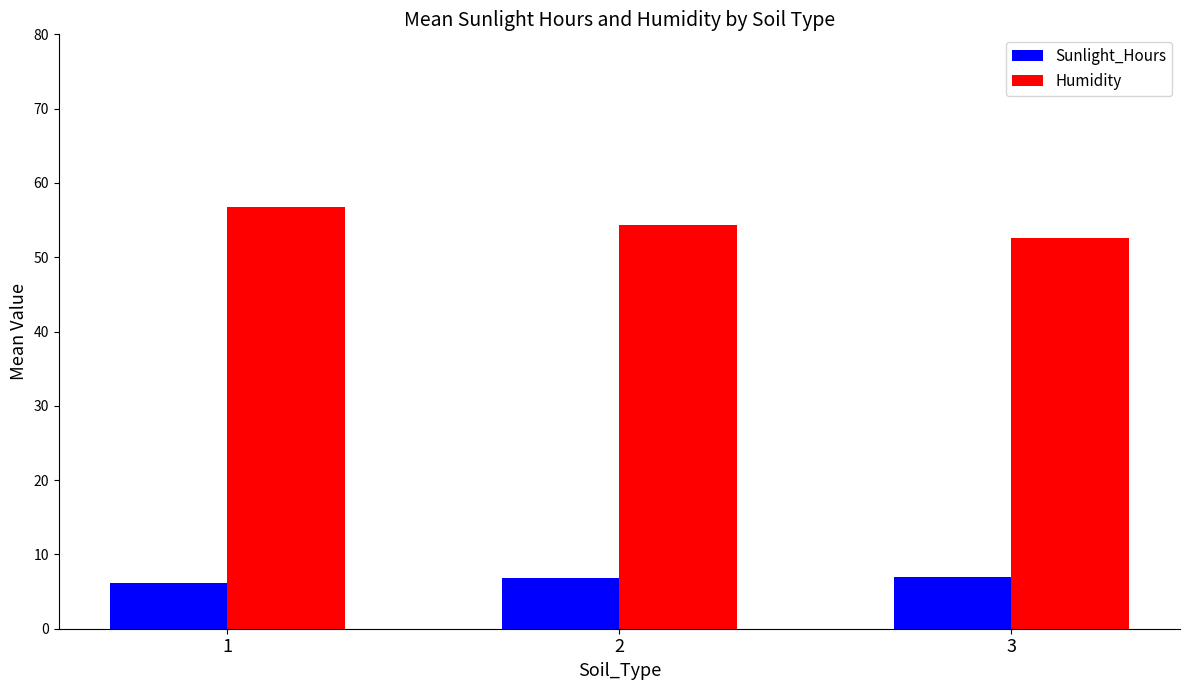

Rank the series by their maximum value, from lowest to highest.

Sunlight_Hours, Humidity